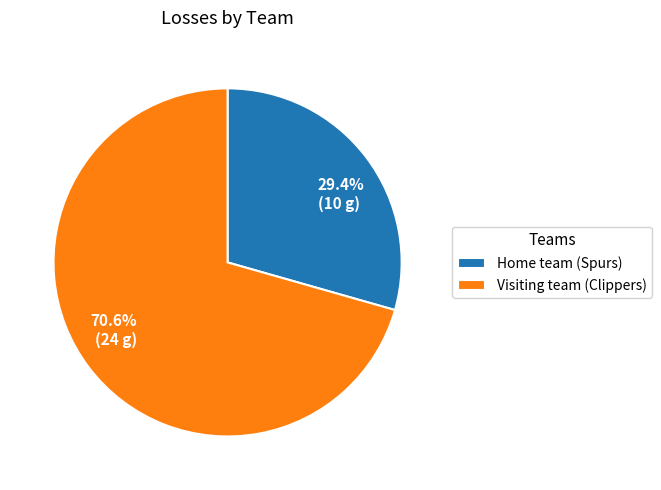

Rank the categories by value from lowest to highest.

Home team (Spurs), Visiting team (Clippers)